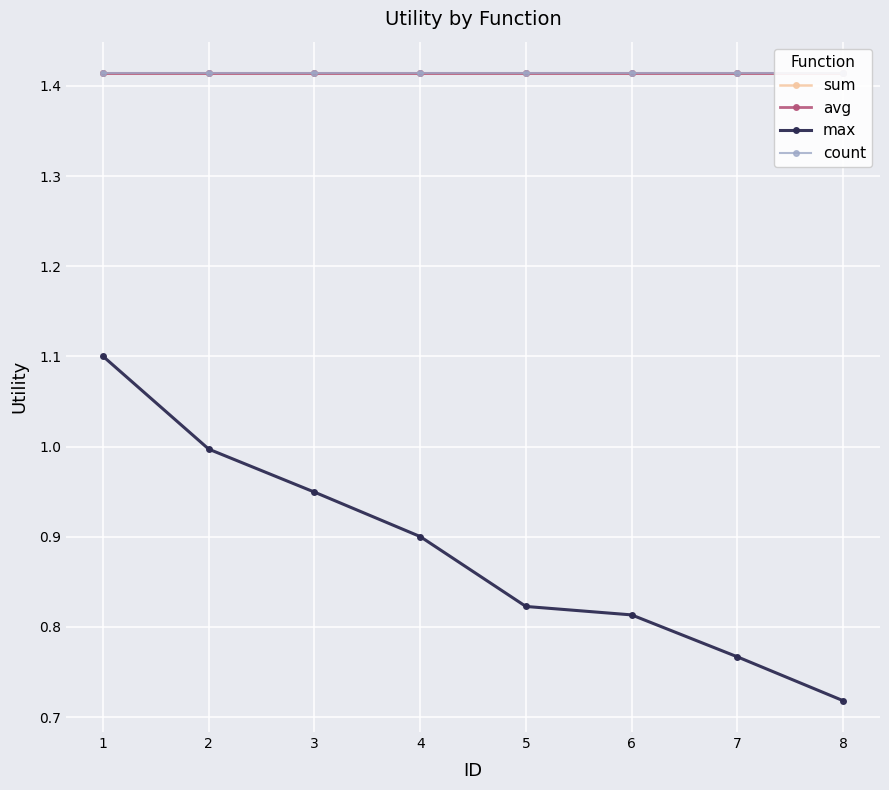

True or false: sum has more than 0 points higher than both neighbors.

False